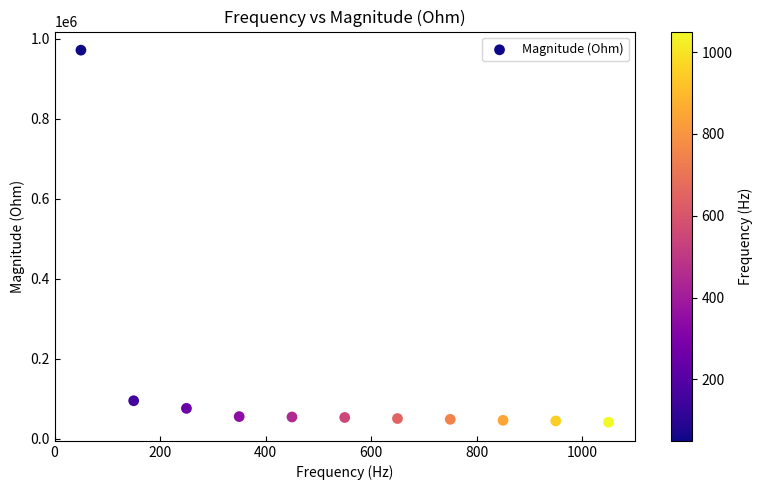

What is the average X value?

550.0